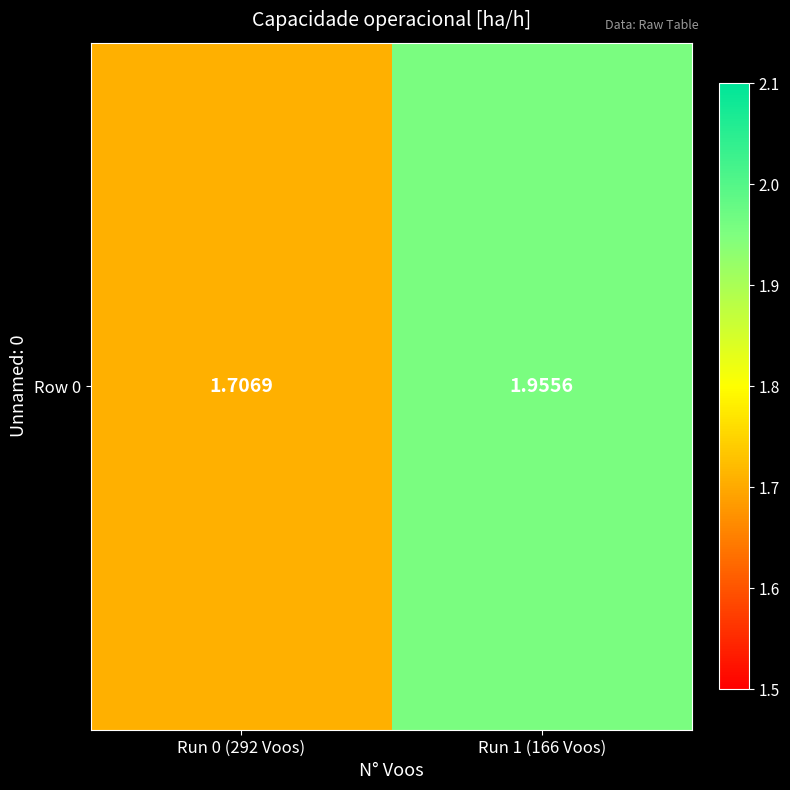

Which label corresponds to the smallest value in the chart?

Run 0 (292 Voos)